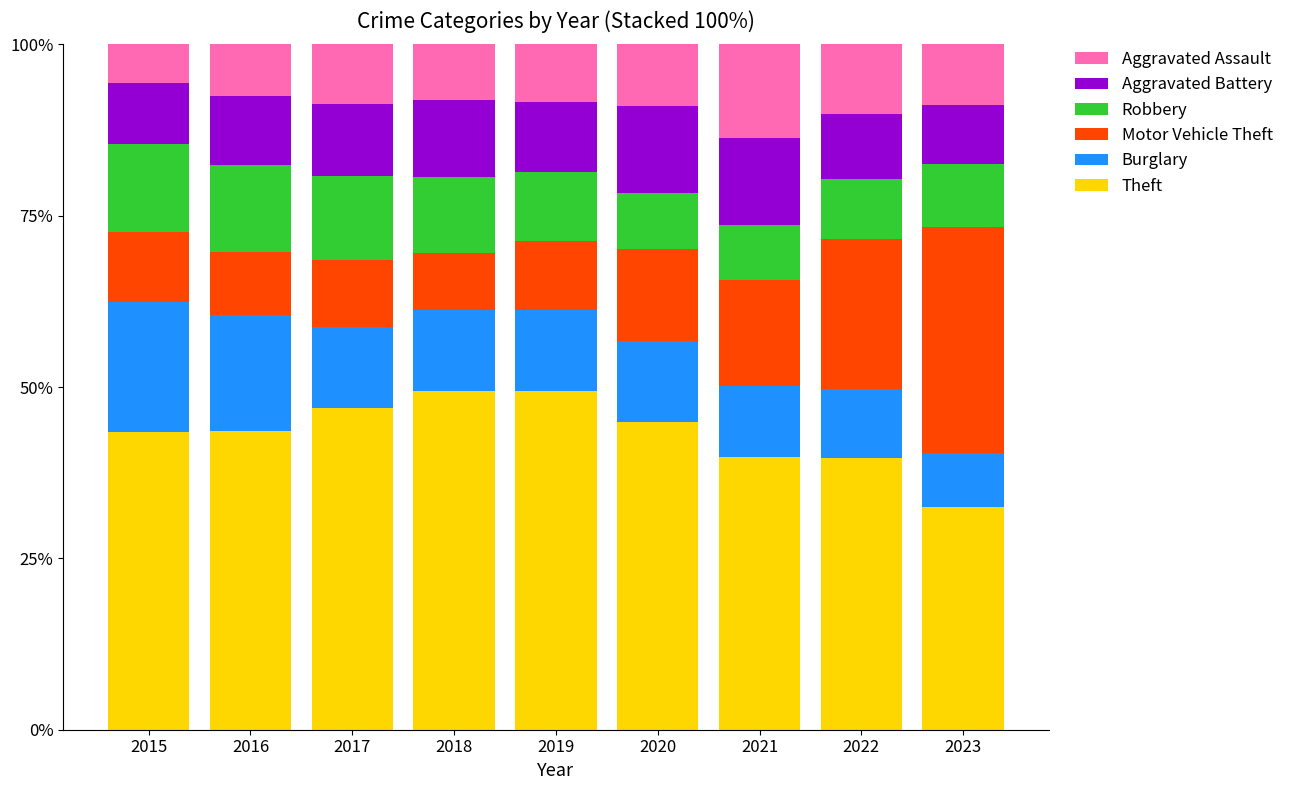

What is the maximum value for Theft?

49.4